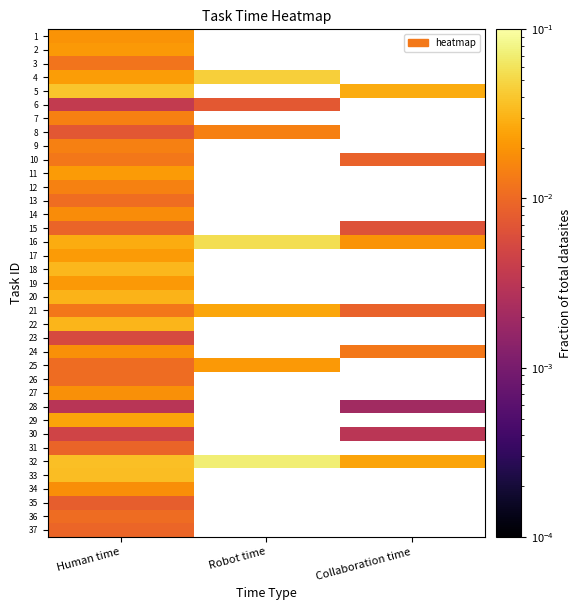

Which series changed the most between Human time and Collaboration time?

5